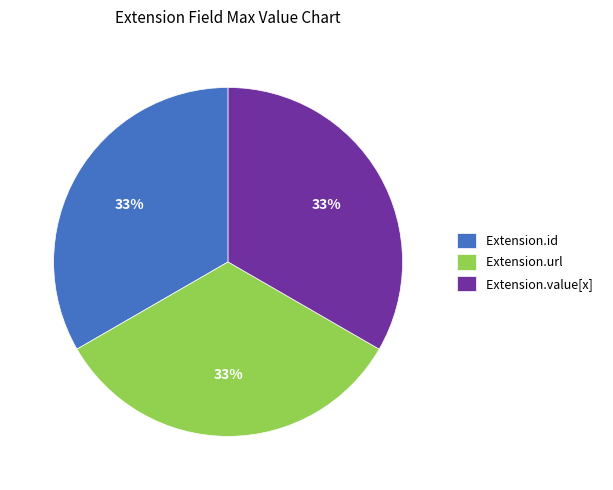

To the nearest percent, what is the combined percentage of Extension.value[x] and Extension.id?

67%